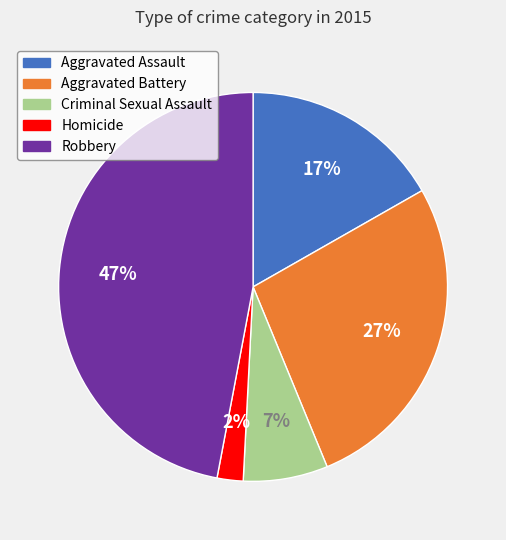

Do Homicide and Aggravated Assault together represent more than half of the pie?

No